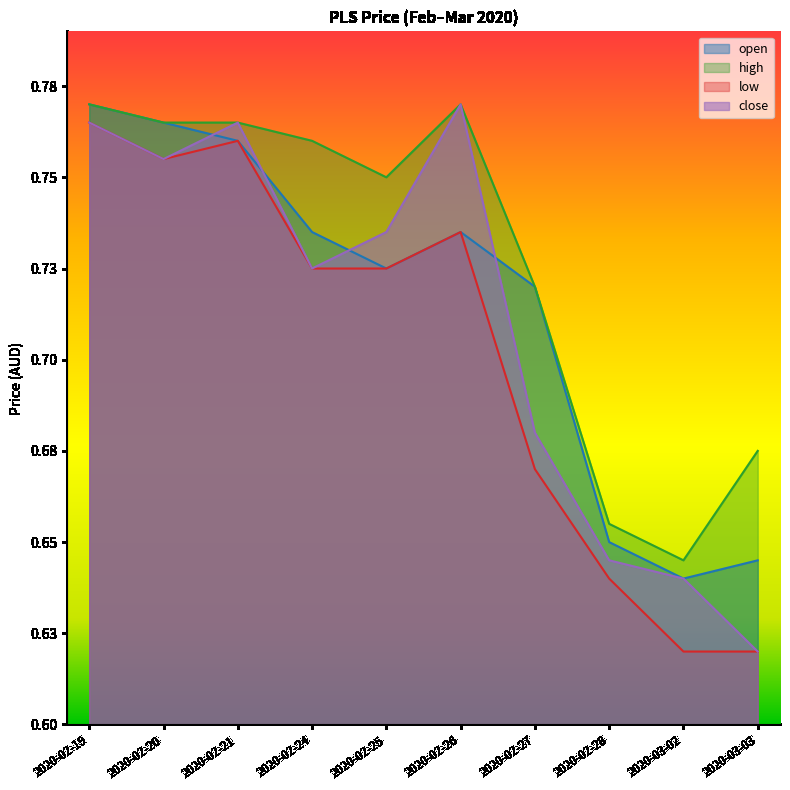

The high series shows 0.5 at 2020-02-19. True or false?

False